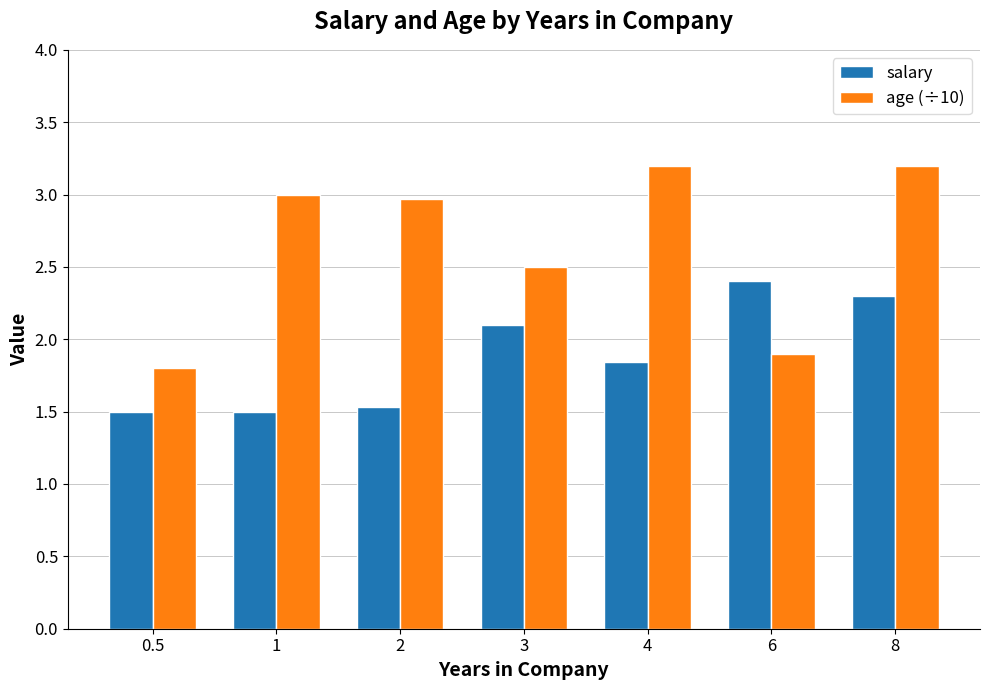

What is the sum of the salary values at 6 and 1?

3.9